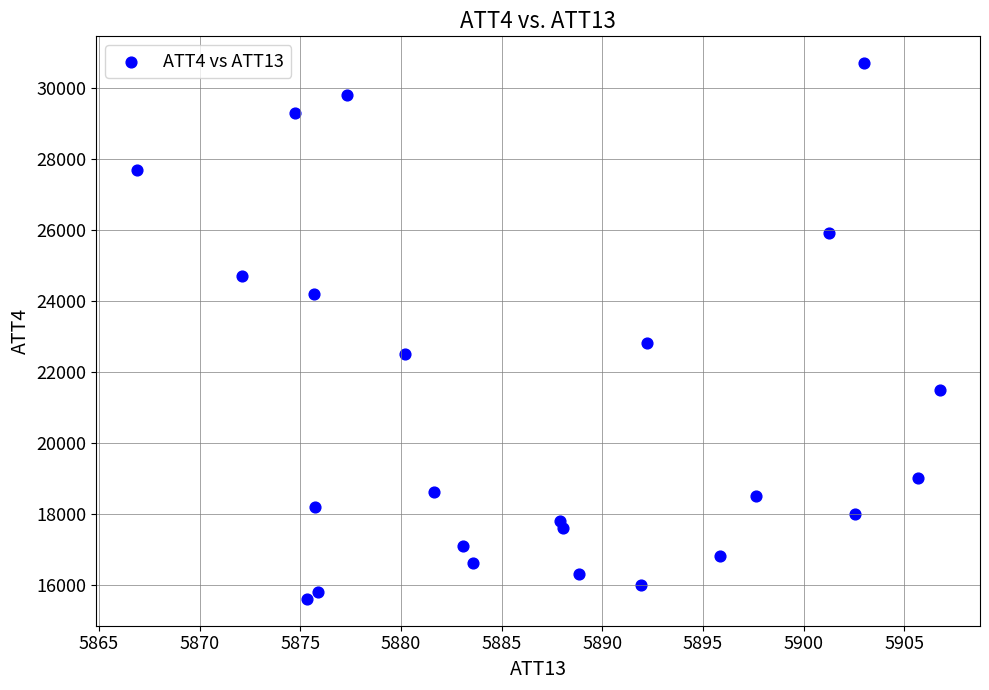

What Y value in the scatter plot is closest to 23150?

22800